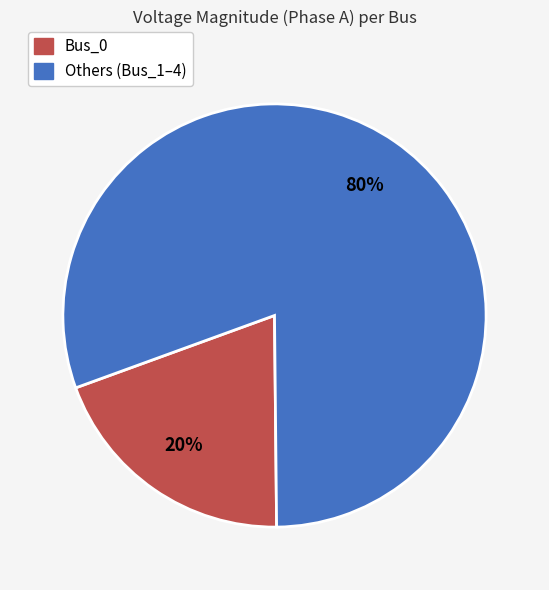

Does any single category account for the majority?

Yes